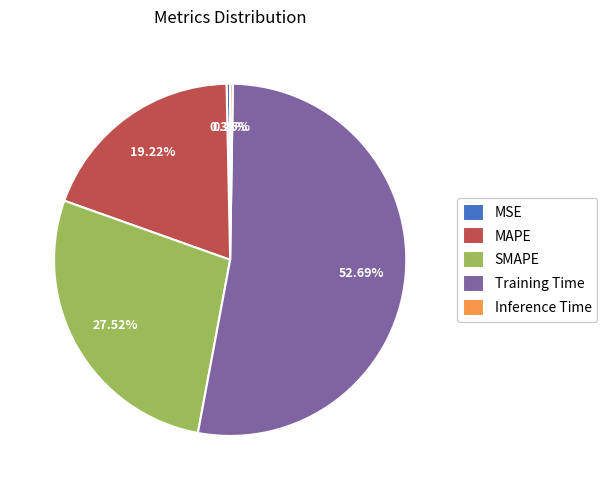

Between Training Time and MSE, which is larger?

Training Time